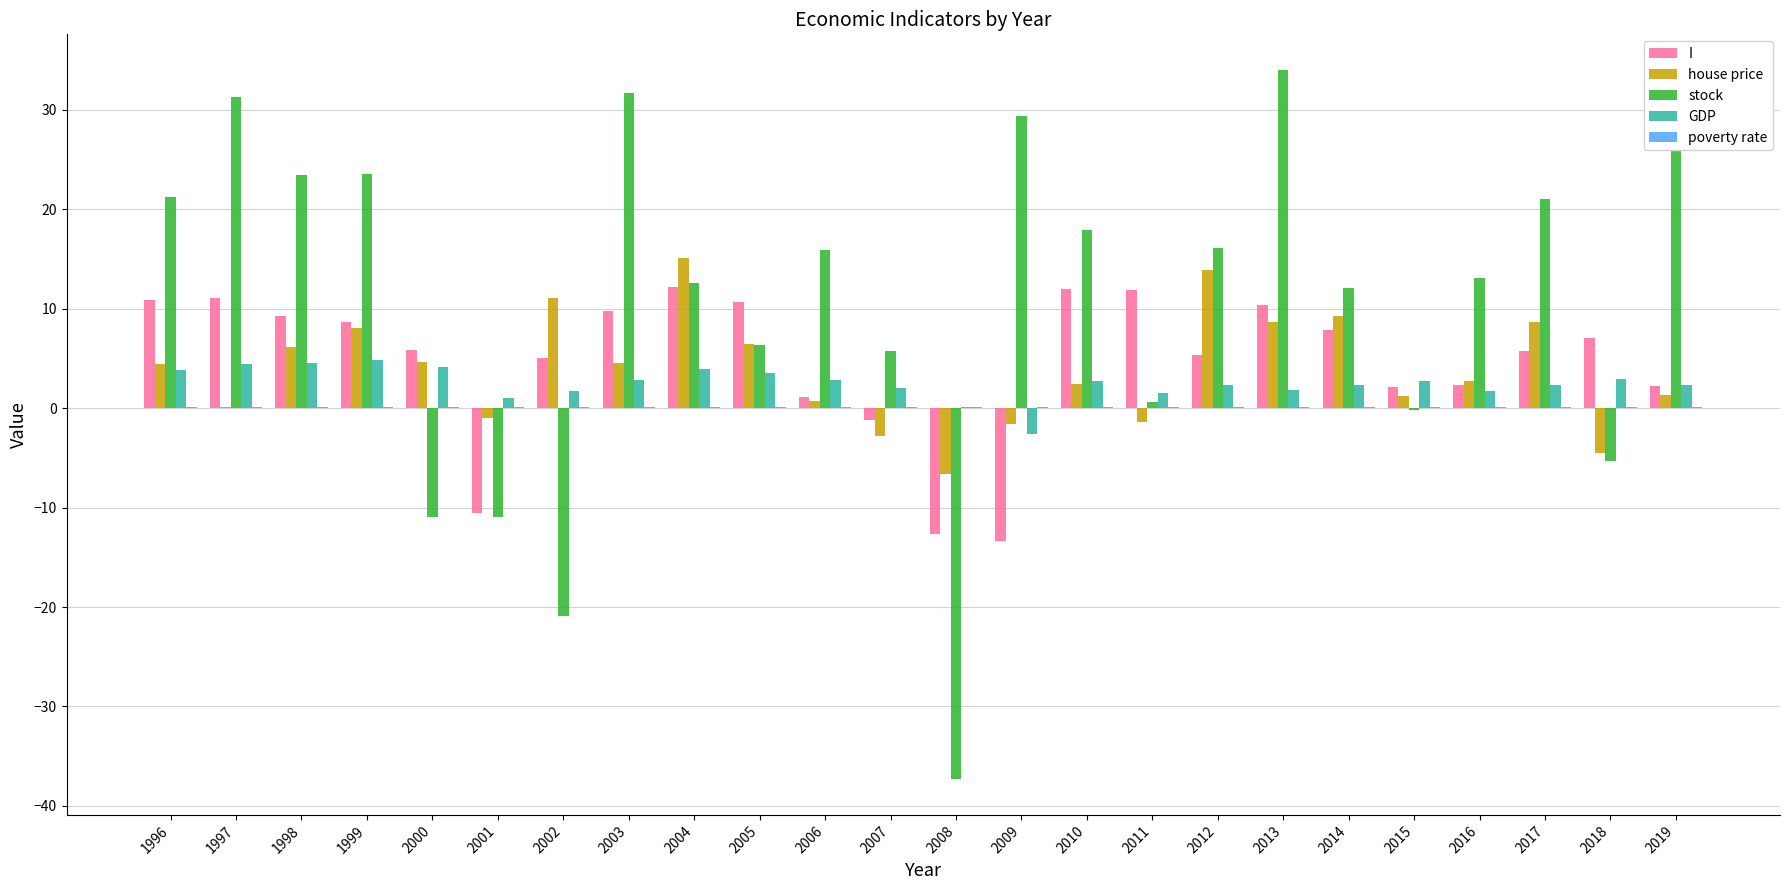

The value of stock at 1997 is 12.3. True or false?

False